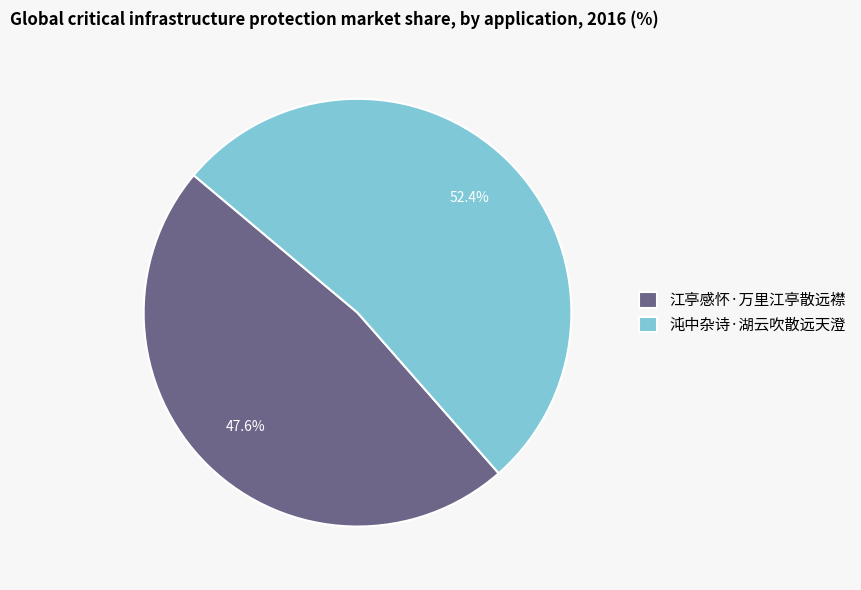

Which has a higher value, 江亭感怀·万里江亭散远襟 or 沌中杂诗·湖云吹散远天澄?

沌中杂诗·湖云吹散远天澄